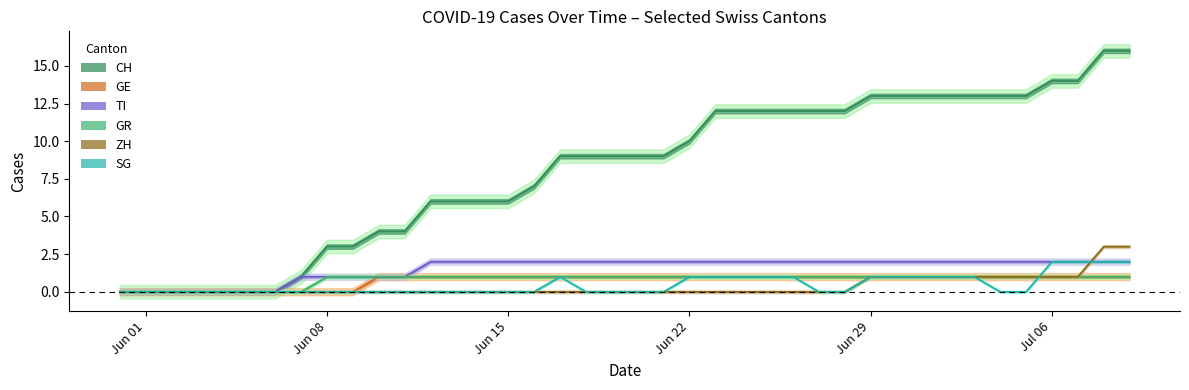

Which has a higher value, 2020-05-31 or 2020-06-02?

2020-05-31